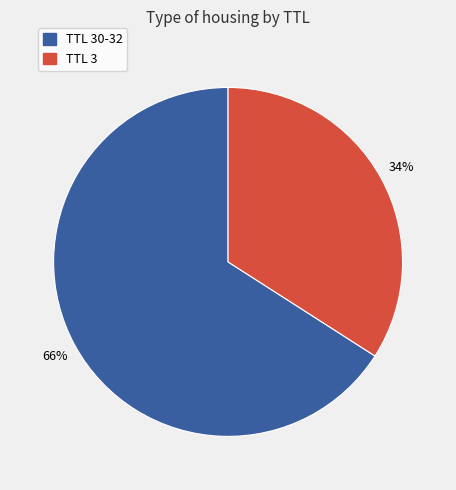

Is there a majority slice in this chart?

Yes